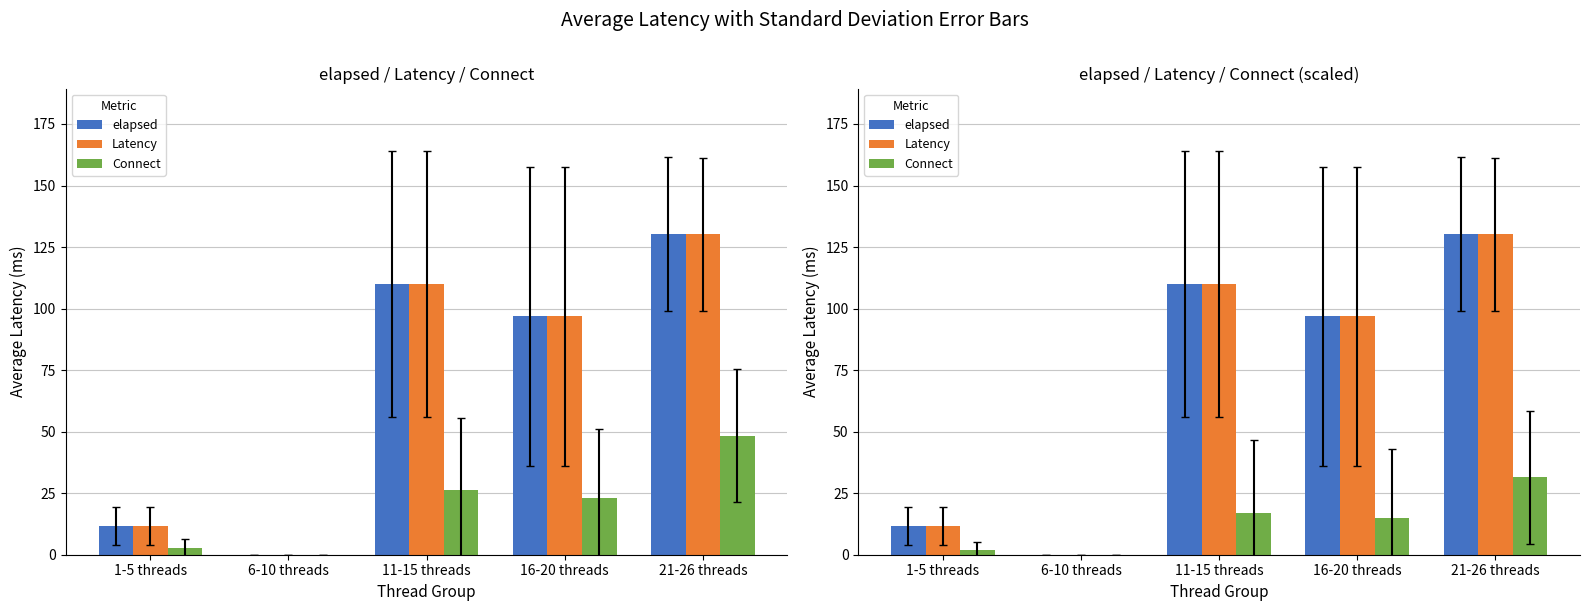

What are all the series names shown in the legend?

elapsed, Latency, Connect